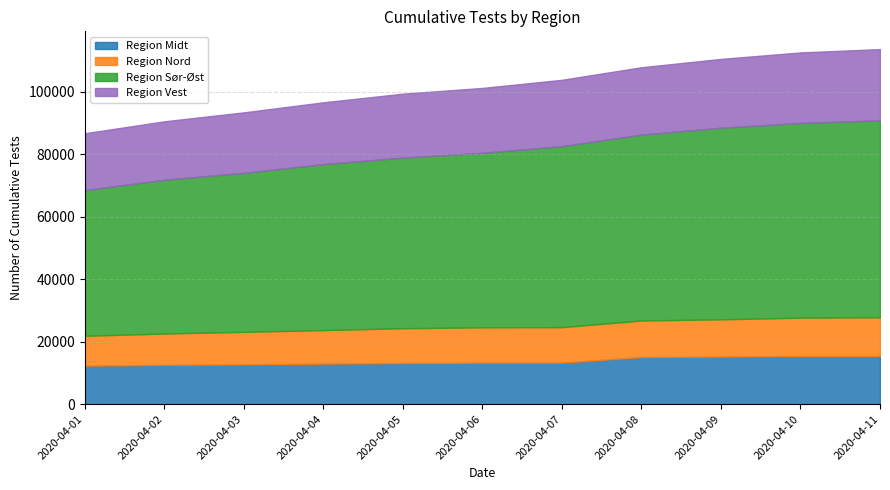

Reading right to left, extract all data points from this chart.

Region Midt: 2020-04-11=15399	2020-04-10=15399	2020-04-09=15224	2020-04-08=15071	2020-04-07=13279	2020-04-06=13268	2020-04-05=13149	2020-04-04=12967	2020-04-03=12723	2020-04-02=12579	2020-04-01=12306
Region Nord: 2020-04-11=12405	2020-04-10=12265	2020-04-09=11908	2020-04-08=11685	2020-04-07=11348	2020-04-06=11308	2020-04-05=11135	2020-04-04=10727	2020-04-03=10398	2020-04-02=10011	2020-04-01=9564
Region Sør-Øst: 2020-04-11=62979	2020-04-10=62286	2020-04-09=61283	2020-04-08=59468	2020-04-07=57911	2020-04-06=55822	2020-04-05=54568	2020-04-04=53089	2020-04-03=50866	2020-04-02=49202	2020-04-01=46606
Region Vest: 2020-04-11=22788	2020-04-10=22549	2020-04-09=22019	2020-04-08=21540	2020-04-07=21210	2020-04-06=20753	2020-04-05=20456	2020-04-04=19770	2020-04-03=19350	2020-04-02=18681	2020-04-01=18179